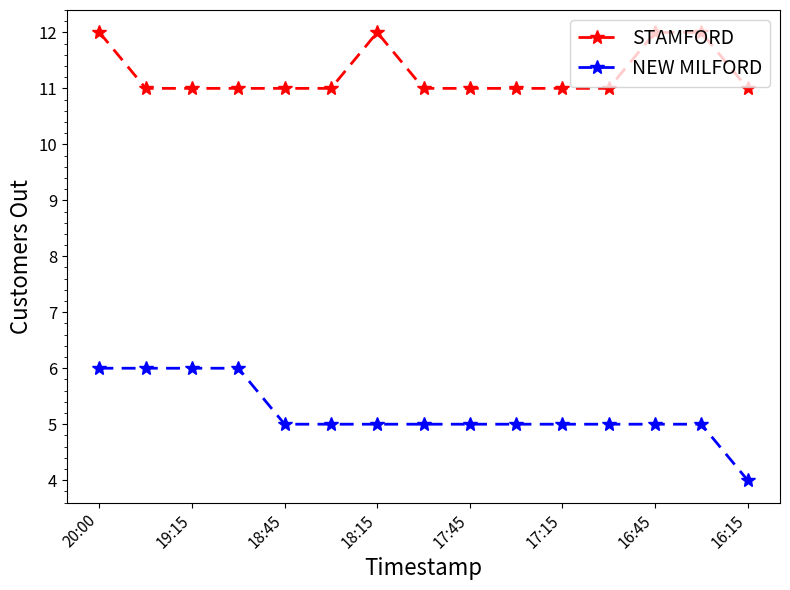

At how many categories does at least one series exceed 10?

15